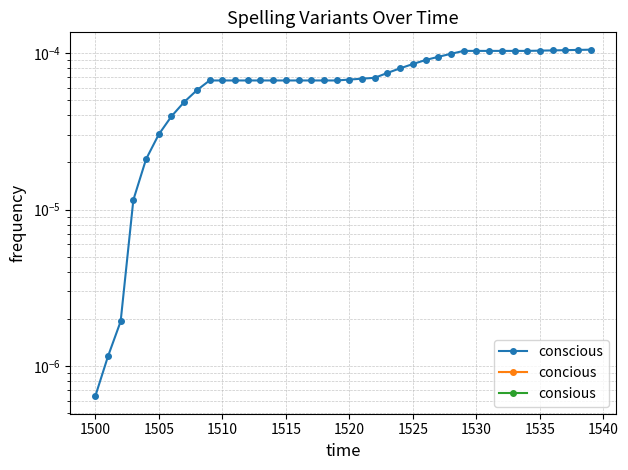

At which label is concious closest to 0?

1500